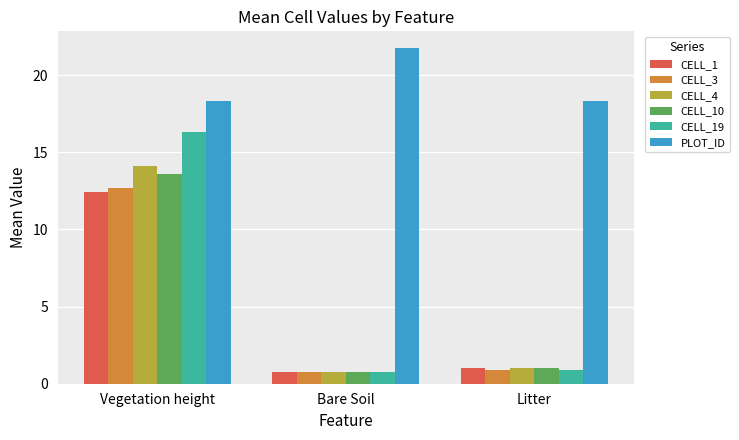

What is the label of the 2nd bar from the left?

Bare Soil